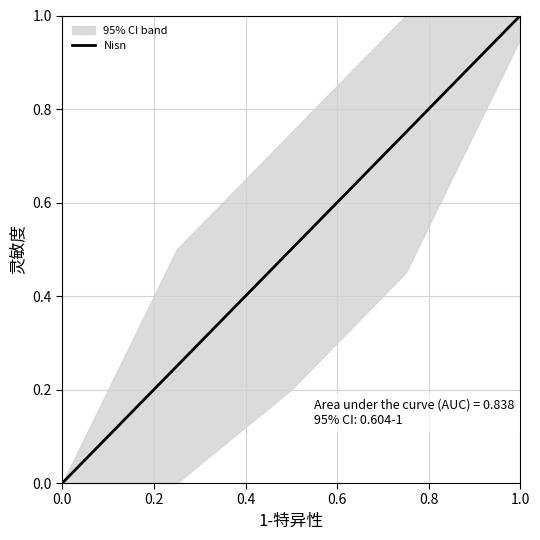

At which label does Nisn reach its peak?

1.0